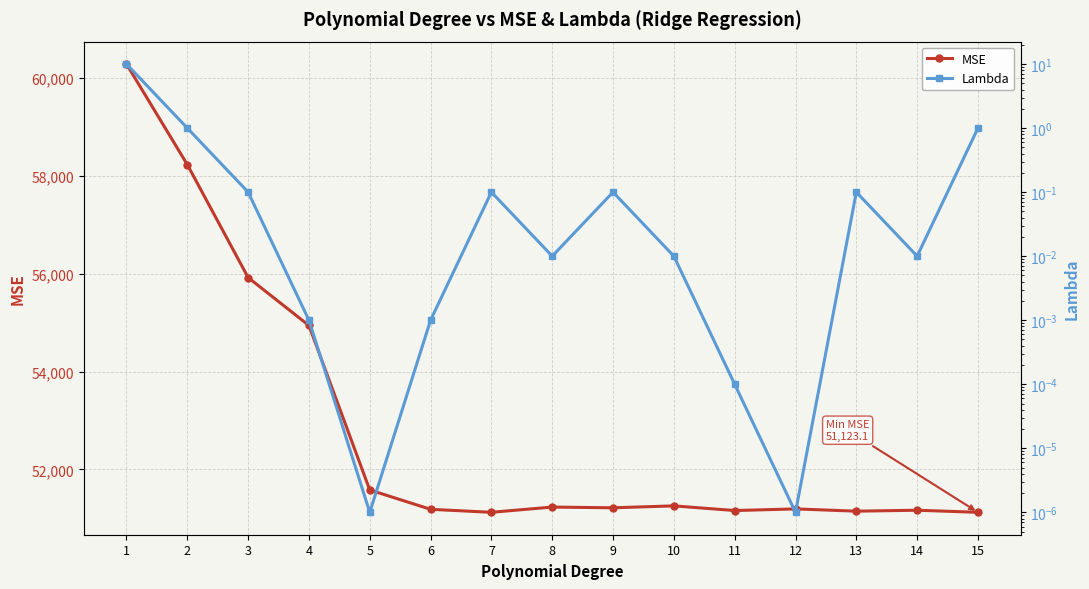

At which label is MSE closest to 55707?

3